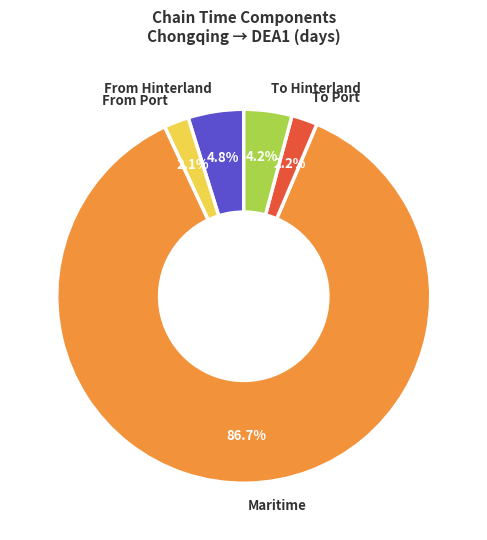

Is there a majority slice in this chart?

Yes